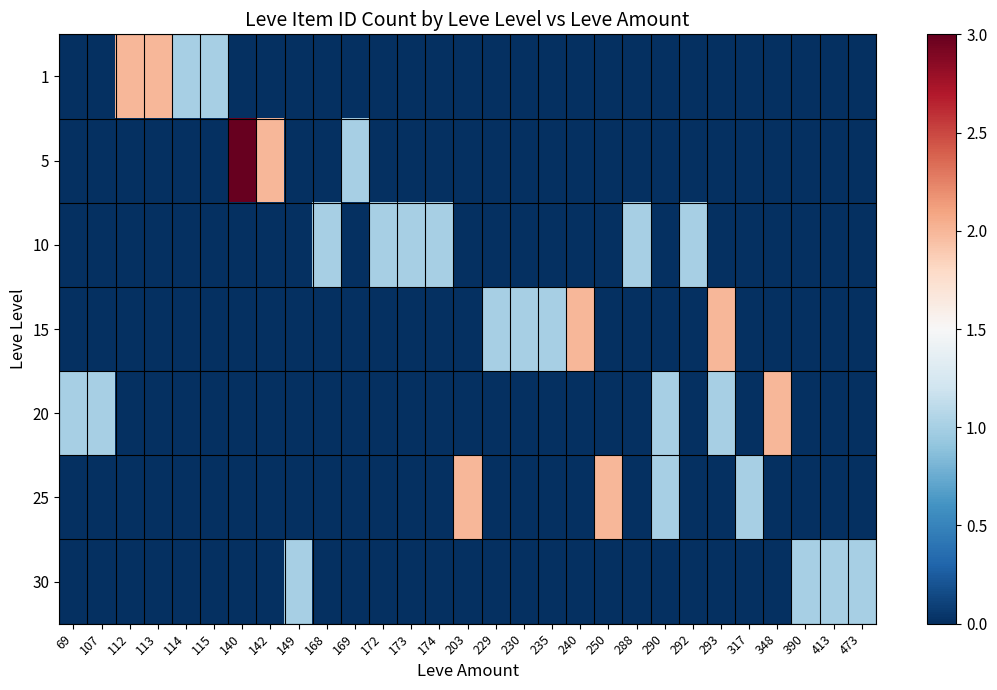

Reading left to right, what are all the values shown in this chart?

1: 69=0	107=0	112=2	113=2	114=1	115=1	140=0	142=0	149=0	168=0	169=0	172=0	173=0	174=0	203=0	229=0	230=0	235=0	240=0	250=0	288=0	290=0	292=0	293=0	317=0	348=0	390=0	413=0	473=0
5: 69=0	107=0	112=0	113=0	114=0	115=0	140=3	142=2	149=0	168=0	169=1	172=0	173=0	174=0	203=0	229=0	230=0	235=0	240=0	250=0	288=0	290=0	292=0	293=0	317=0	348=0	390=0	413=0	473=0
10: 69=0	107=0	112=0	113=0	114=0	115=0	140=0	142=0	149=0	168=1	169=0	172=1	173=1	174=1	203=0	229=0	230=0	235=0	240=0	250=0	288=1	290=0	292=1	293=0	317=0	348=0	390=0	413=0	473=0
15: 69=0	107=0	112=0	113=0	114=0	115=0	140=0	142=0	149=0	168=0	169=0	172=0	173=0	174=0	203=0	229=1	230=1	235=1	240=2	250=0	288=0	290=0	292=0	293=2	317=0	348=0	390=0	413=0	473=0
20: 69=1	107=1	112=0	113=0	114=0	115=0	140=0	142=0	149=0	168=0	169=0	172=0	173=0	174=0	203=0	229=0	230=0	235=0	240=0	250=0	288=0	290=1	292=0	293=1	317=0	348=2	390=0	413=0	473=0
25: 69=0	107=0	112=0	113=0	114=0	115=0	140=0	142=0	149=0	168=0	169=0	172=0	173=0	174=0	203=2	229=0	230=0	235=0	240=0	250=2	288=0	290=1	292=0	293=0	317=1	348=0	390=0	413=0	473=0
30: 69=0	107=0	112=0	113=0	114=0	115=0	140=0	142=0	149=1	168=0	169=0	172=0	173=0	174=0	203=0	229=0	230=0	235=0	240=0	250=0	288=0	290=0	292=0	293=0	317=0	348=0	390=1	413=1	473=1